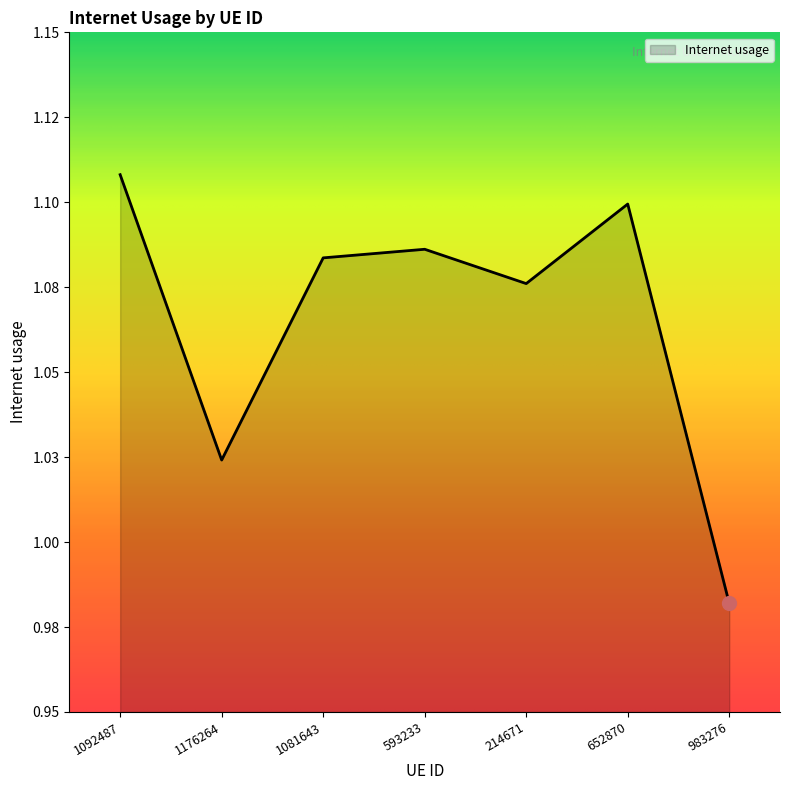

Is this an area chart (filled region under the line)?

Yes